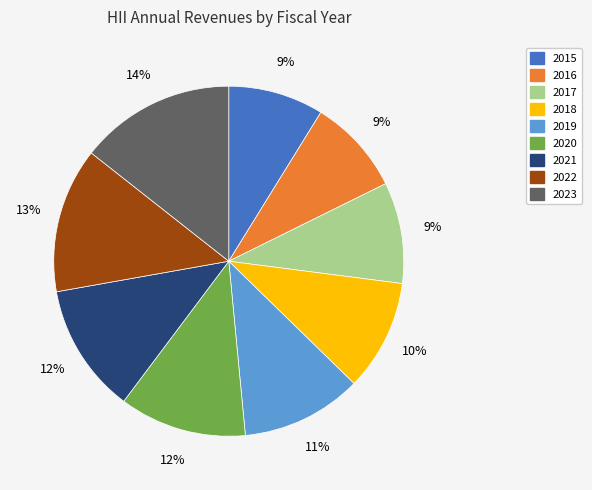

To the nearest percent, what is the average slice percentage?

11%